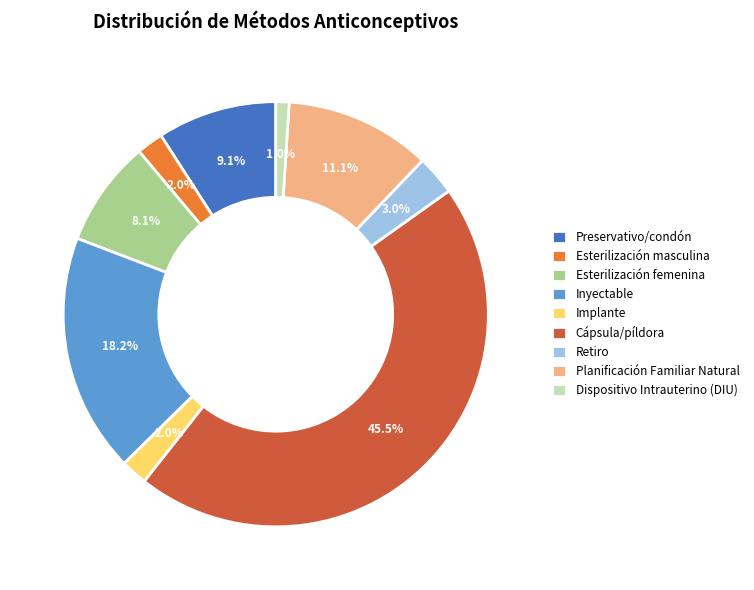

To the nearest percent, what is the difference between the largest and smallest slice percentages?

44%